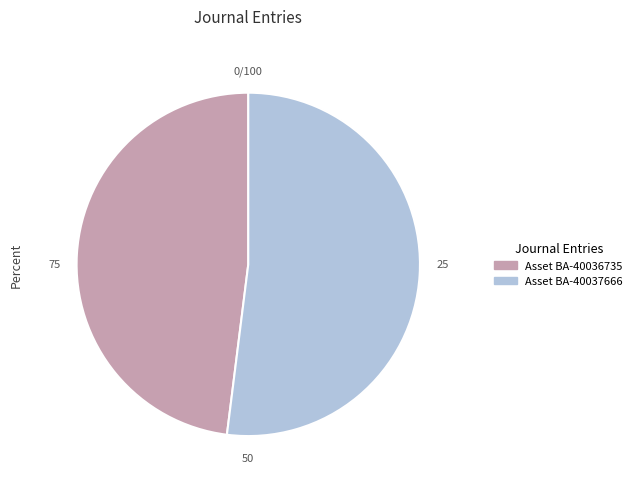

Is there any slice that represents more than half of the pie?

Yes